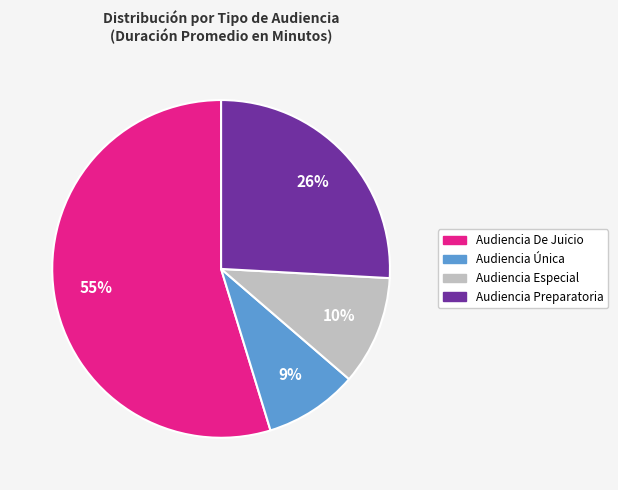

Which slice represents more than half of the pie?

Audiencia De Juicio